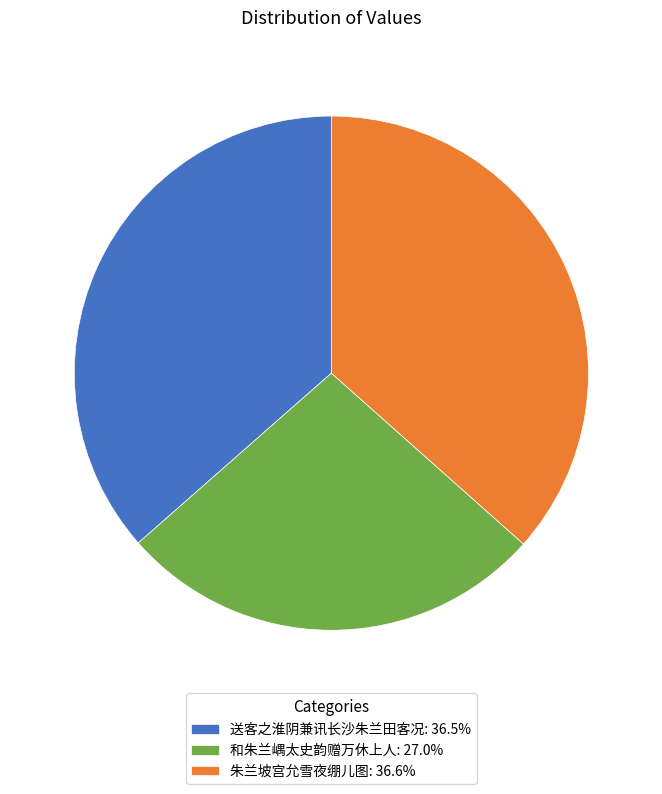

What is the ratio of the value at 和朱兰嵎太史韵赠万休上人: 27.0% to the value at 朱兰坡宫允雪夜绷儿图: 36.6%?

0.7